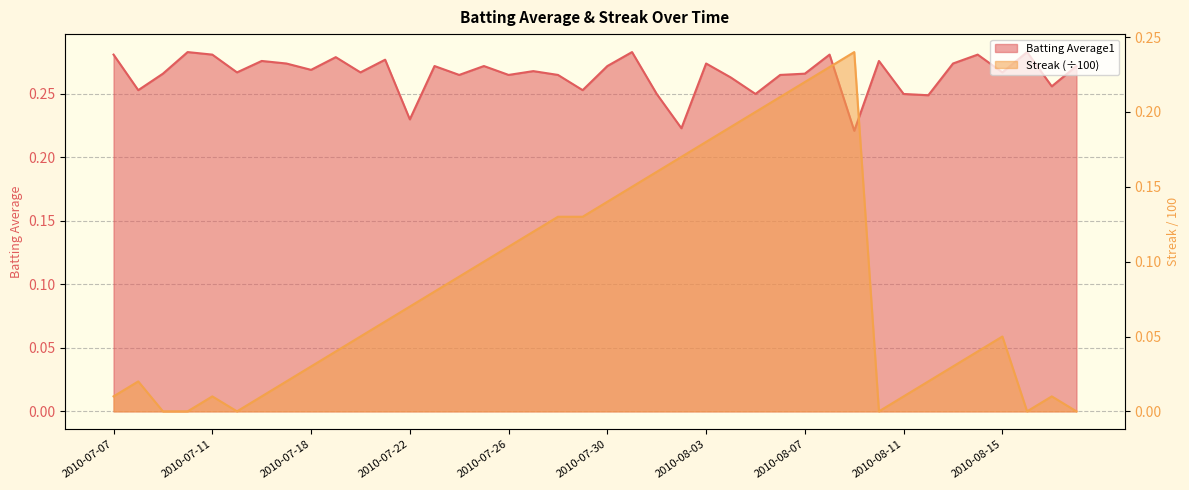

Reading left to right, transcribe all the data shown in this chart.

Batting Average1: 0.3	0.3	0.3	0.3	0.3	0.3	0.3	0.3	0.3	0.3	0.3	0.3	0.2	0.3	0.3	0.3	0.3	0.3	0.3	0.3	0.3	0.3	0.2	0.2	0.3	0.3	0.2	0.3	0.3	0.3	0.2	0.3	0.2	0.2	0.3	0.3	0.3	0.3	0.3	0.3
Streak: 0.0	0.0	0.0	0.0	0.0	0.0	0.0	0.0	0.0	0.0	0.1	0.1	0.1	0.1	0.1	0.1	0.1	0.1	0.1	0.1	0.1	0.1	0.2	0.2	0.2	0.2	0.2	0.2	0.2	0.2	0.2	0.0	0.0	0.0	0.0	0.0	0.1	0.0	0.0	0.0